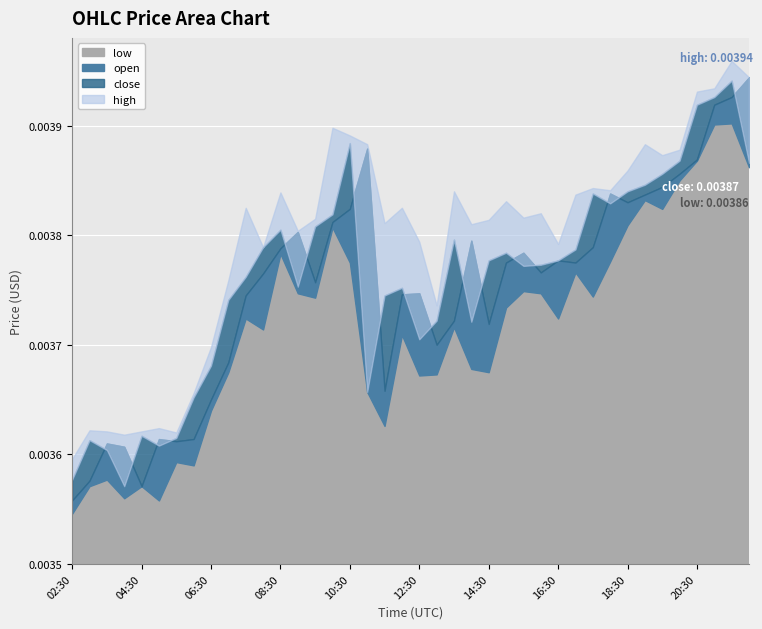

At which category does close reach its first local peak?

03:00